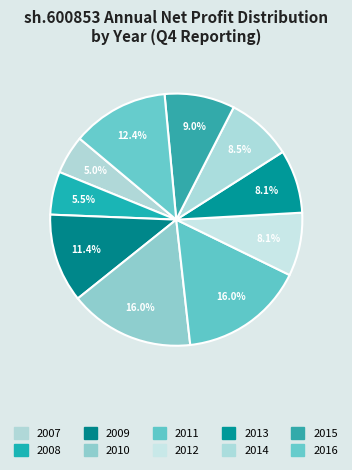

Does 2010 account for over 50% of the chart?

No